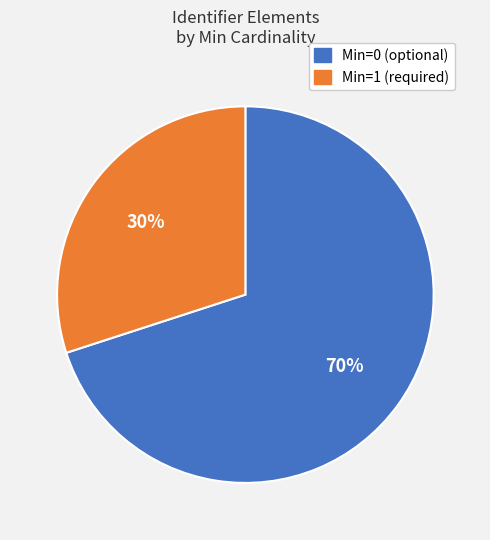

How many segments does this pie chart have?

2